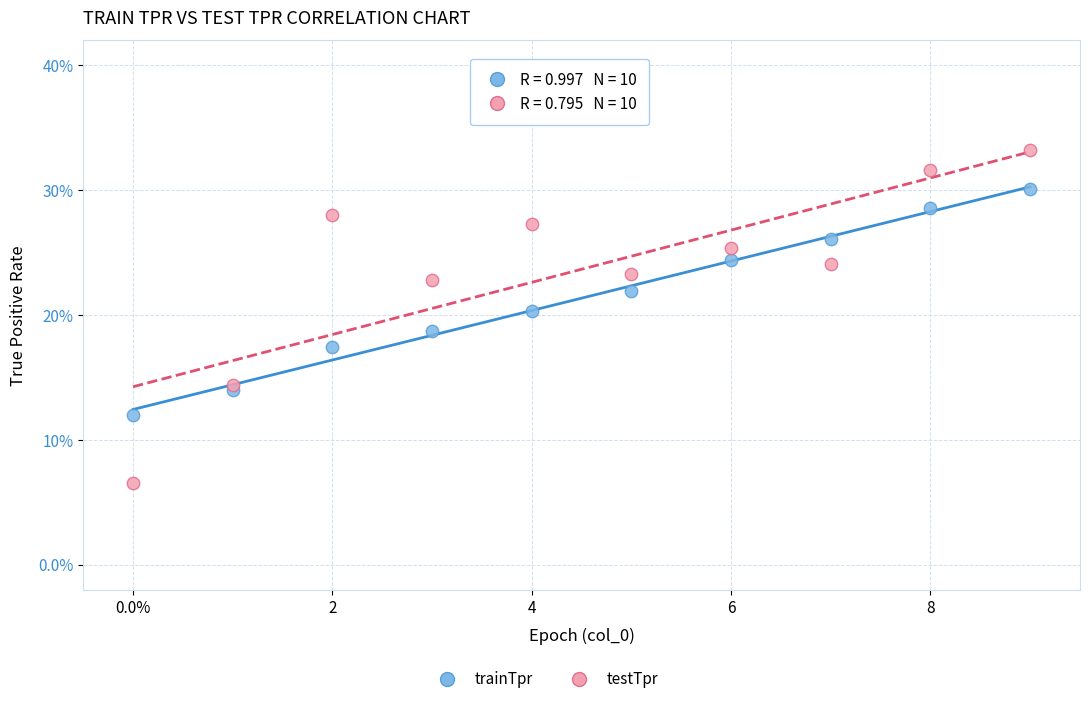

Which series has the widest spread of Y values?

testTpr